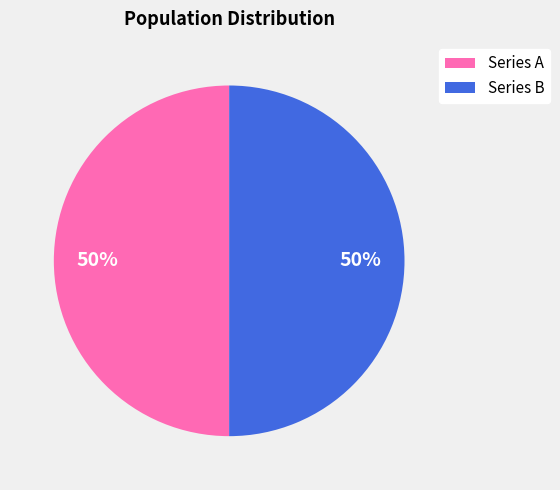

Count the number of slices in the pie.

2